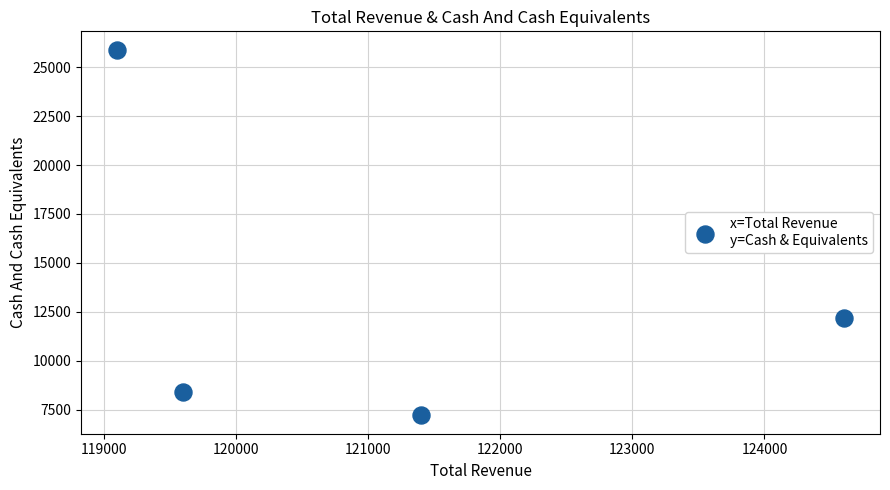

What Y value in the scatter plot is closest to 16550?

12200